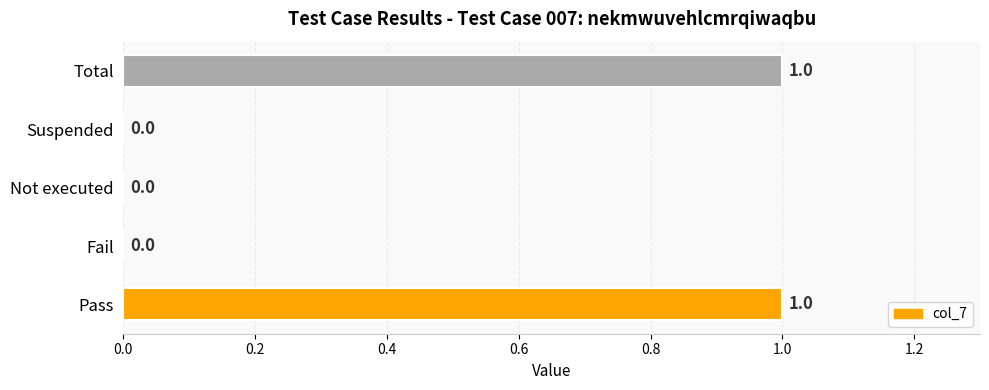

Are the bars horizontal?

Yes